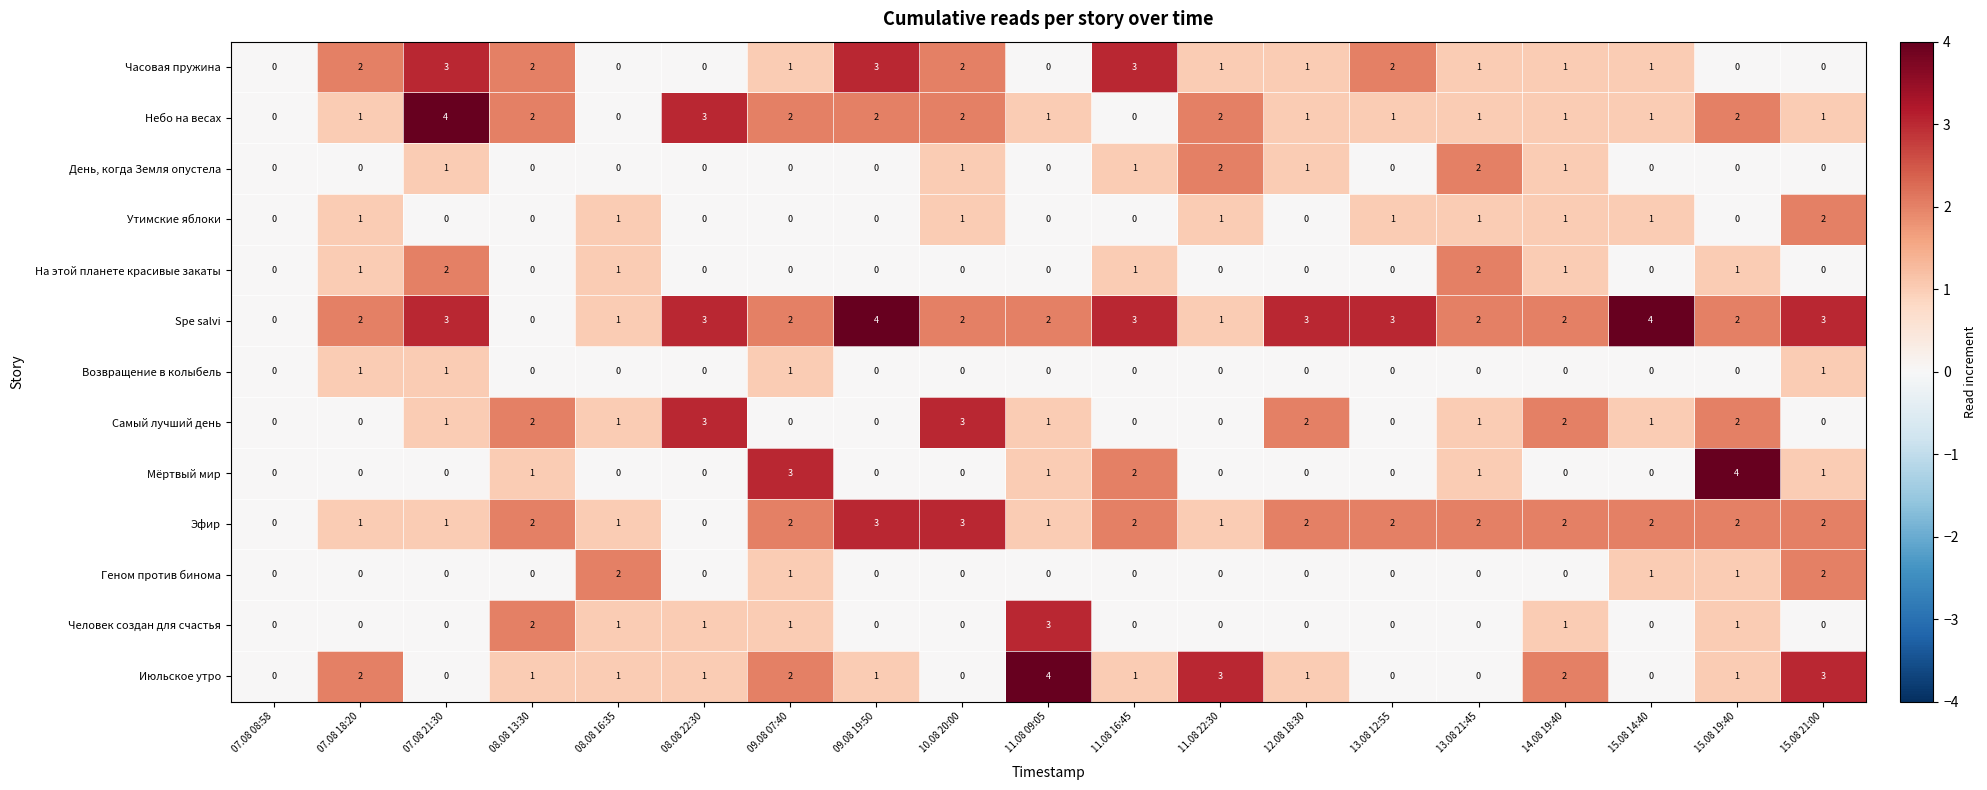

Which series has the largest total across all categories?

Spe salvi